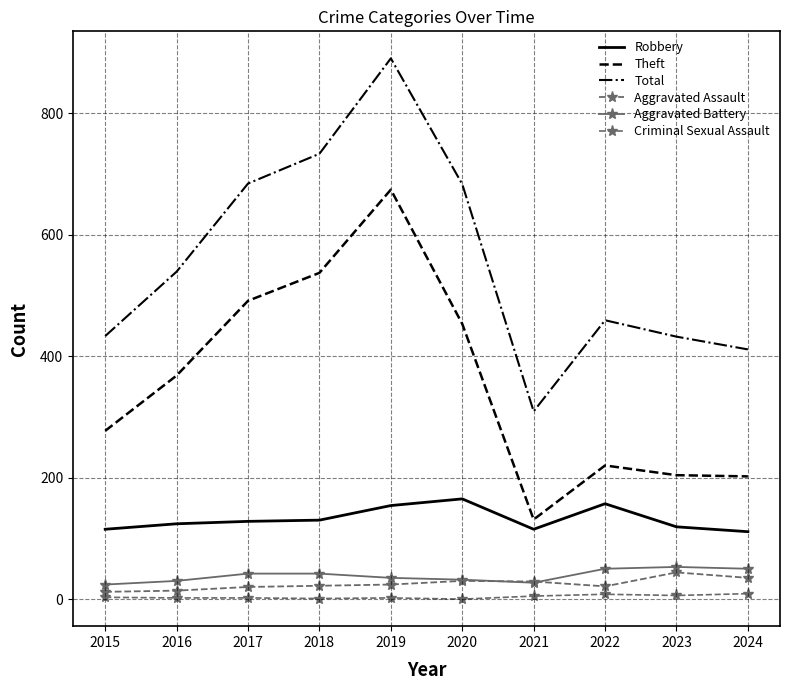

Is it true that Aggravated Assault equals 29 at 2021?

True